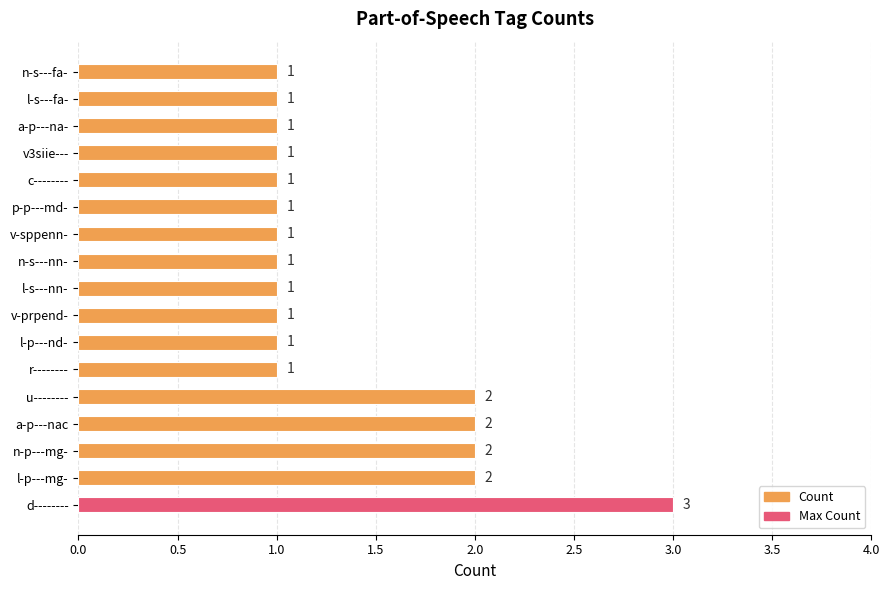

Are the bars grouped side by side (vs. stacked)?

No